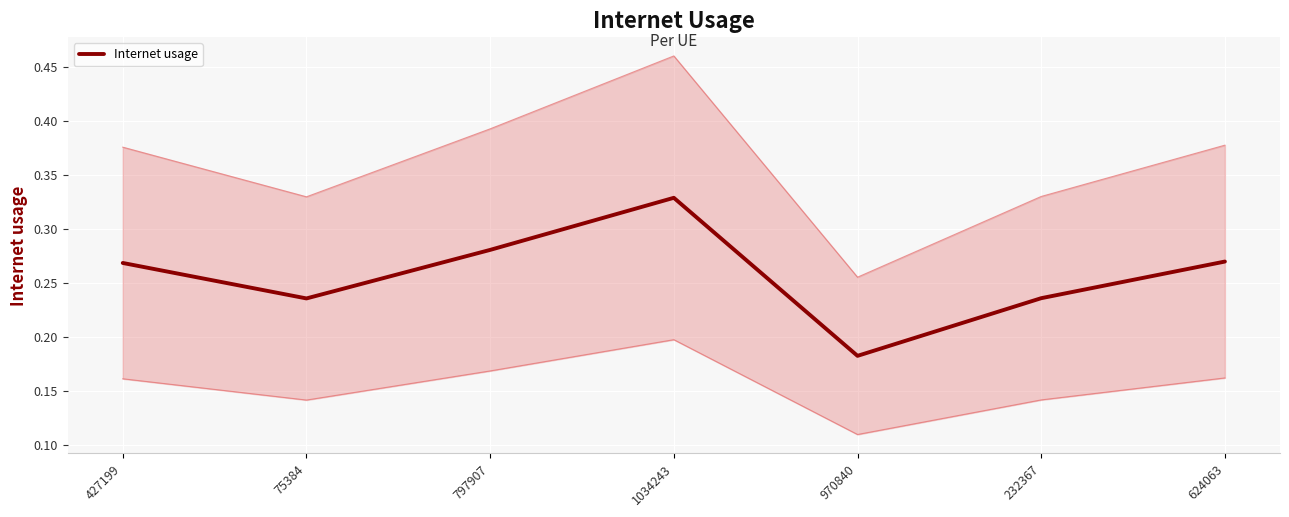

What is the difference between the maximum and second lowest values?

0.1